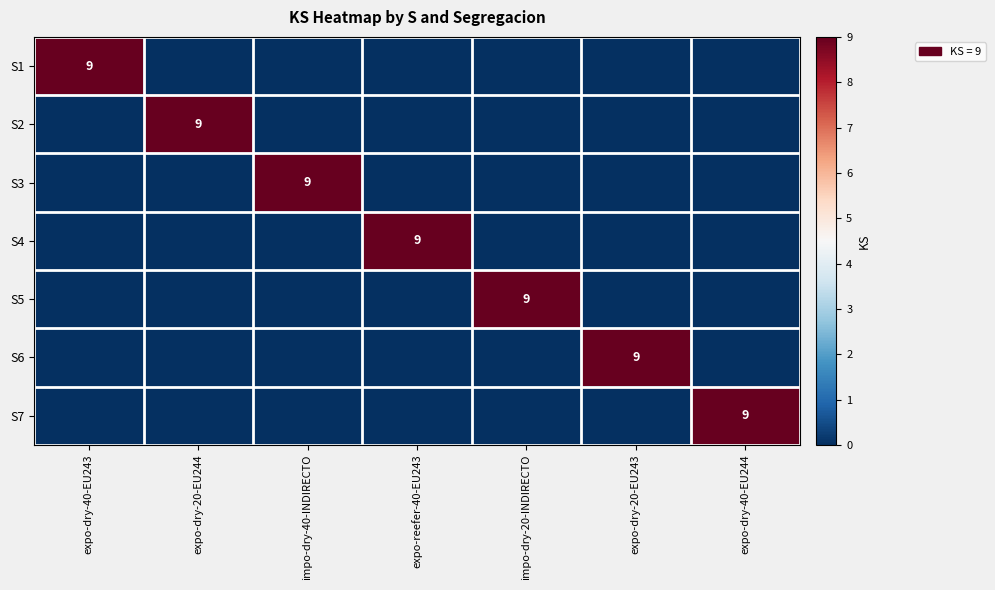

True or false: S5 has a value of 4 at impo-dry-20-INDIRECTO.

False